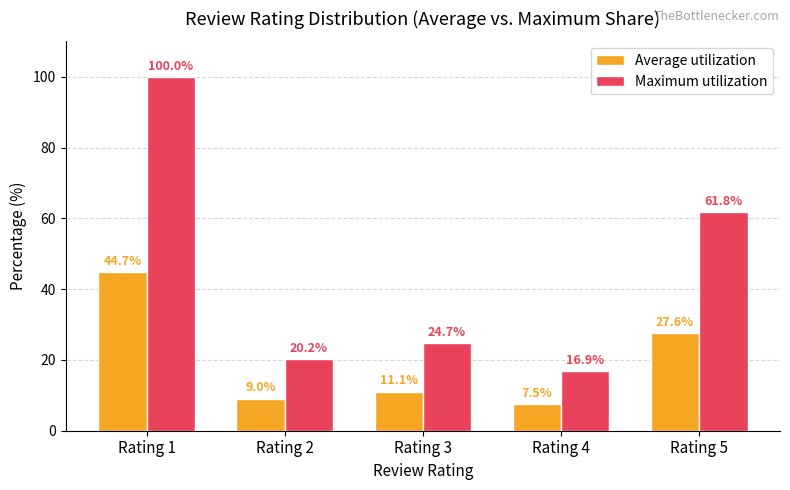

What is the total value across all series at Rating 2?

29.3